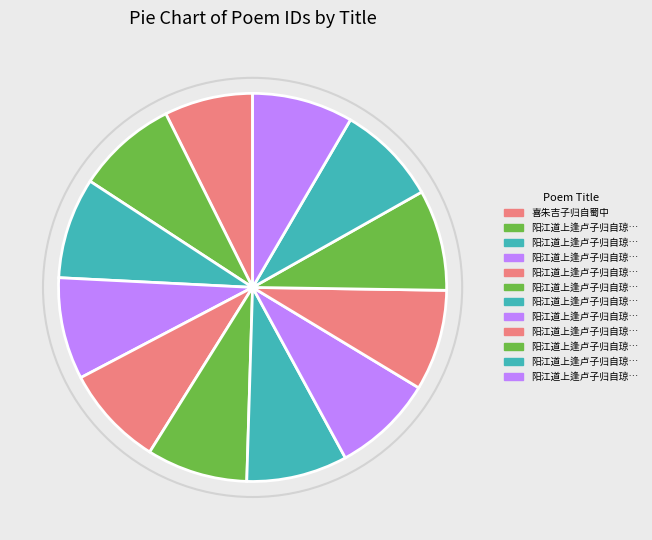

Do 阳江道上逢卢子归自琼州赋赠 and 阳江道上逢卢子归自琼州赋赠 其八 together represent more than half of the pie?

No